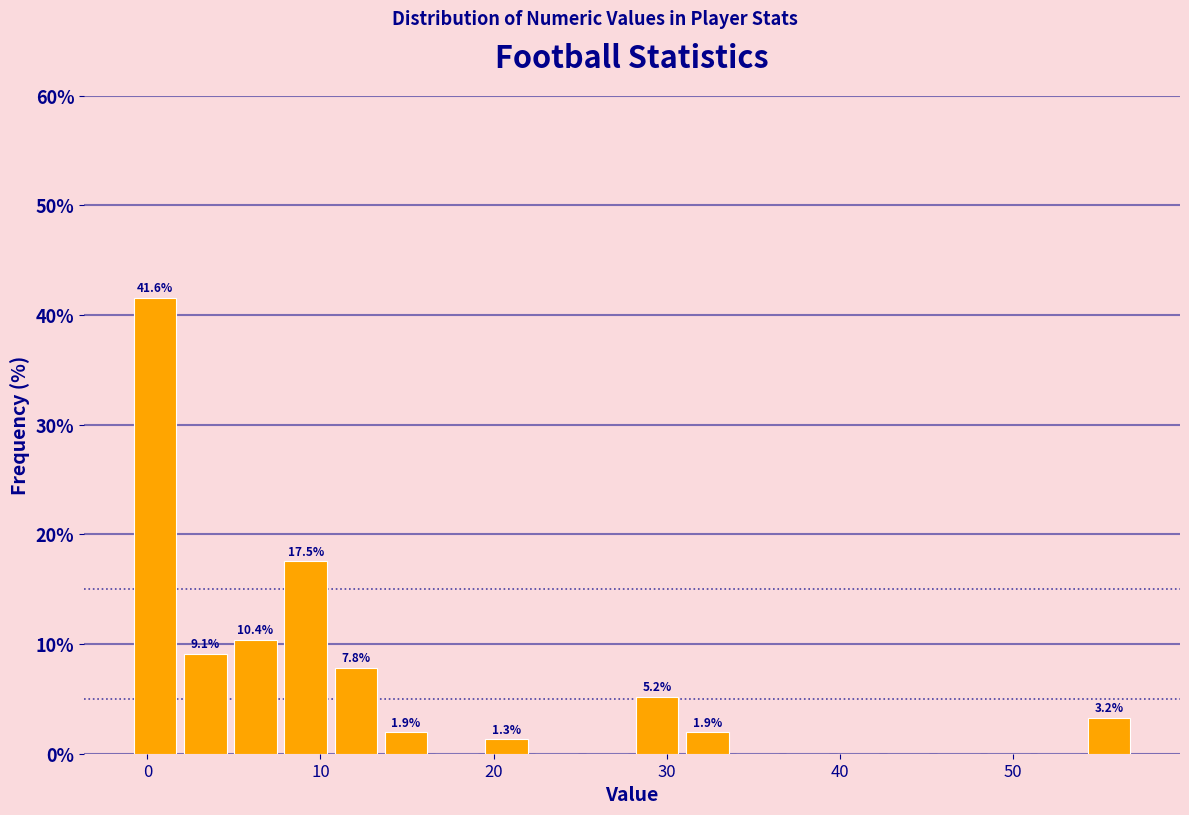

Around what value on the x-axis is the tallest bar? Give the approximate position of its centre, as read against the axis.

0